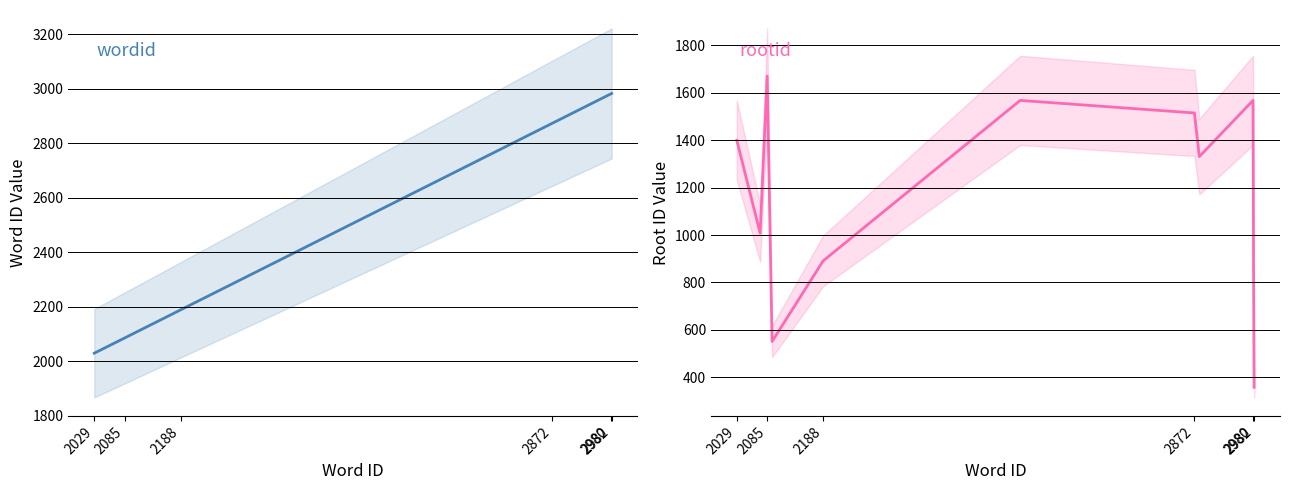

What is the approximate value of wordid at 2872?

2872